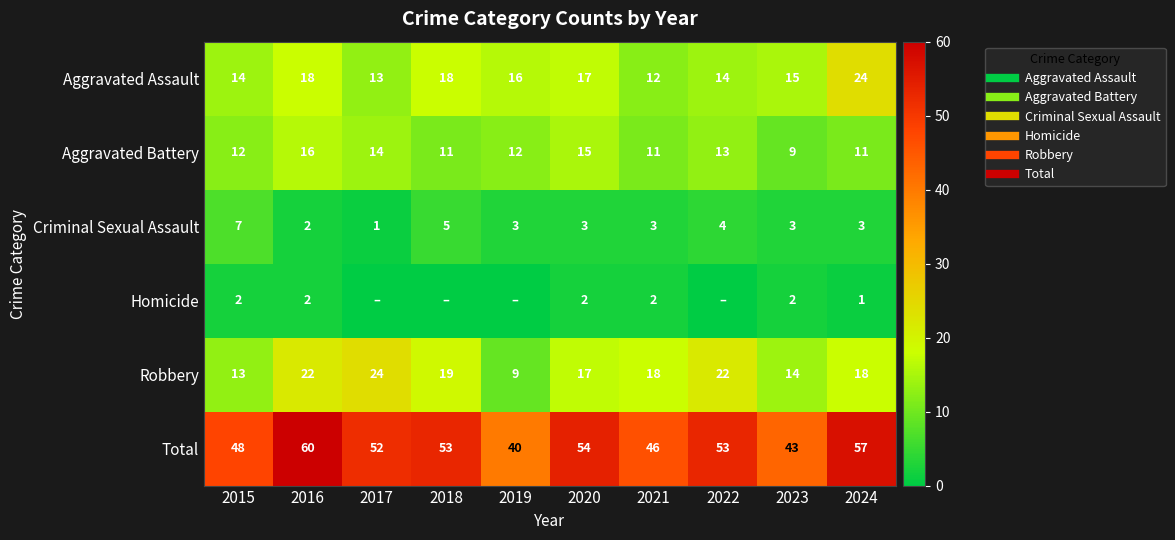

Between 2022 and 2023, which is larger?

2023